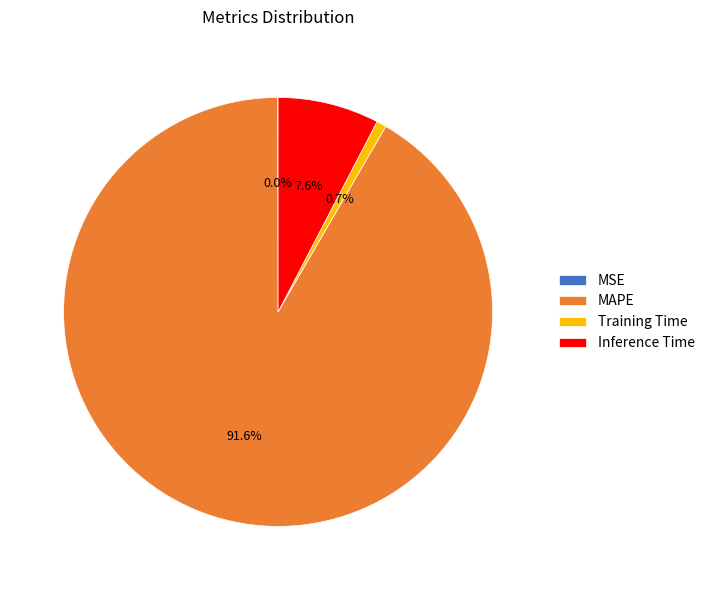

To the nearest percent, what is the combined percentage of MAPE and Inference Time?

99%